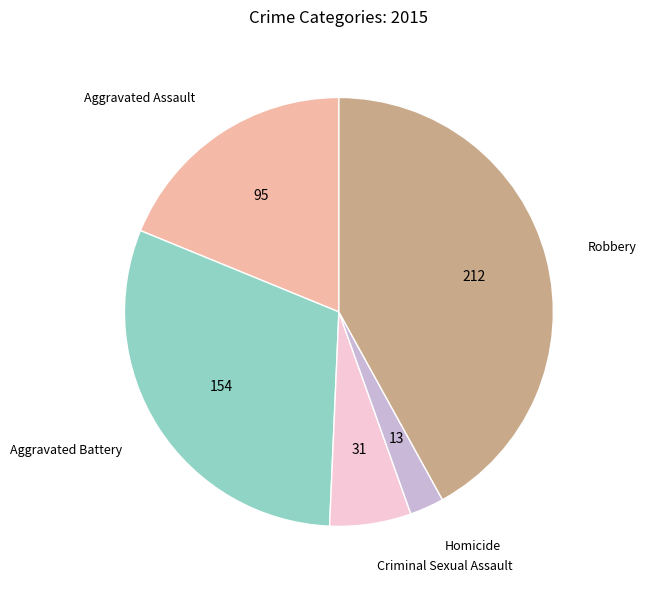

Is there any slice that represents more than half of the pie?

No